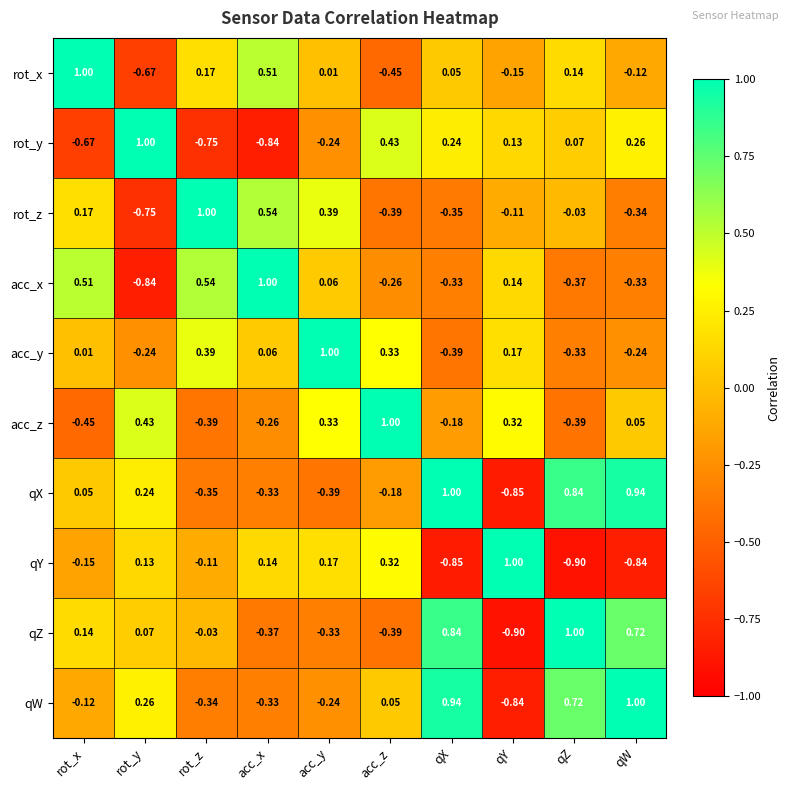

Which series changed the most between acc_x and qY?

rot_y